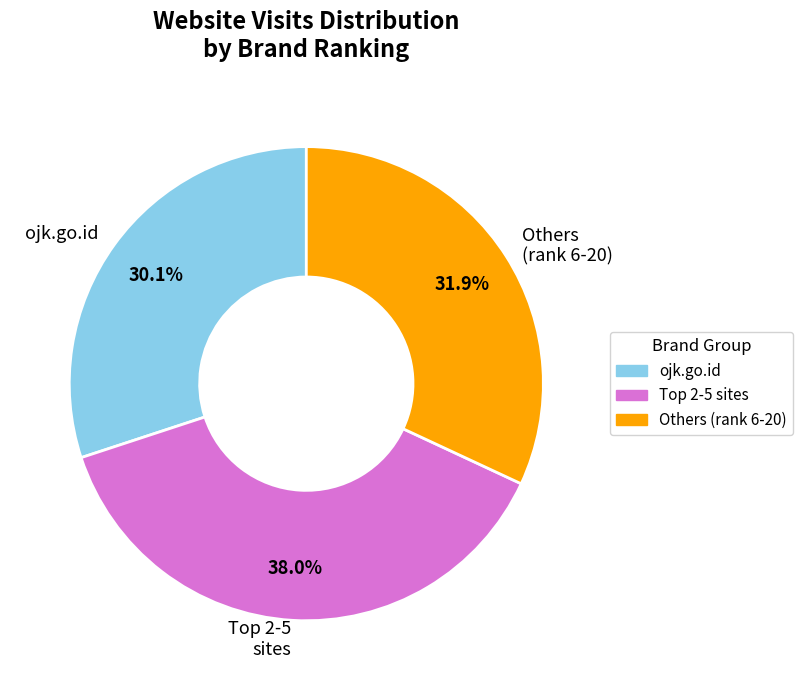

What percentage is NOT represented by ojk.go.id?

69.9%